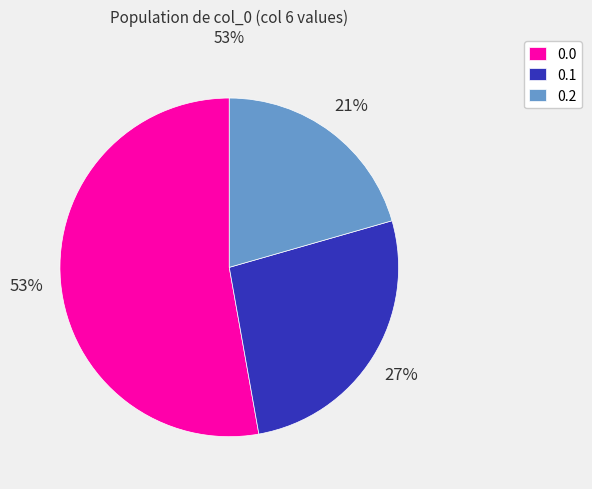

Rank the categories by value from lowest to highest.

0.2, 0.1, 0.0